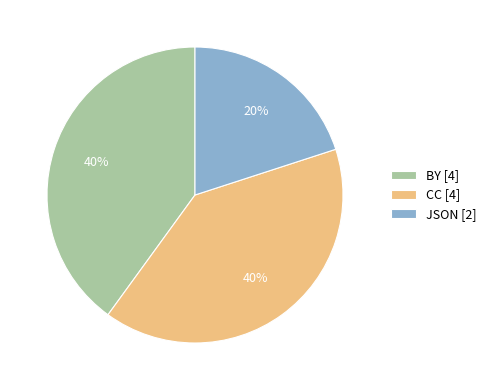

Do BY [4] and JSON [2] together represent more than half of the pie?

Yes